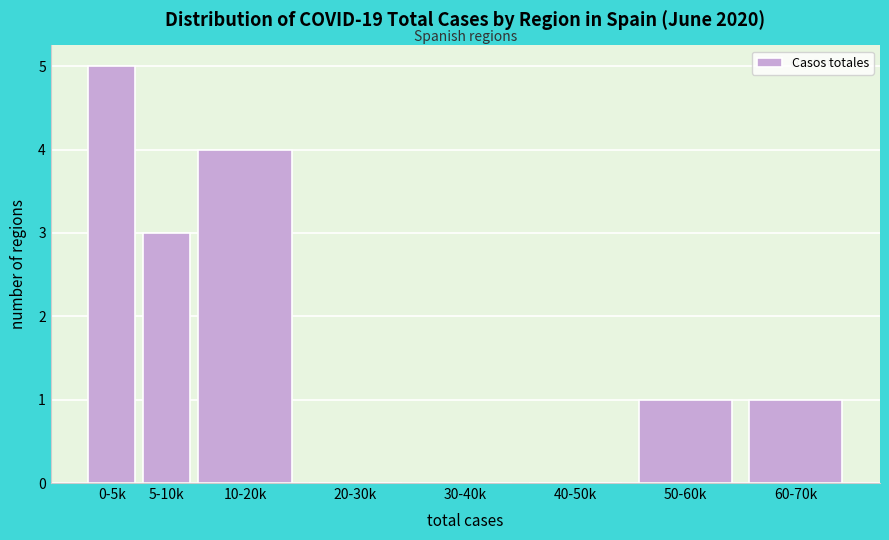

Reading left to right, list all the values displayed in this chart.

0-5k=5	5-10k=3	10-20k=4	20-30k=0	30-40k=0	40-50k=0	50-60k=1	60-70k=1